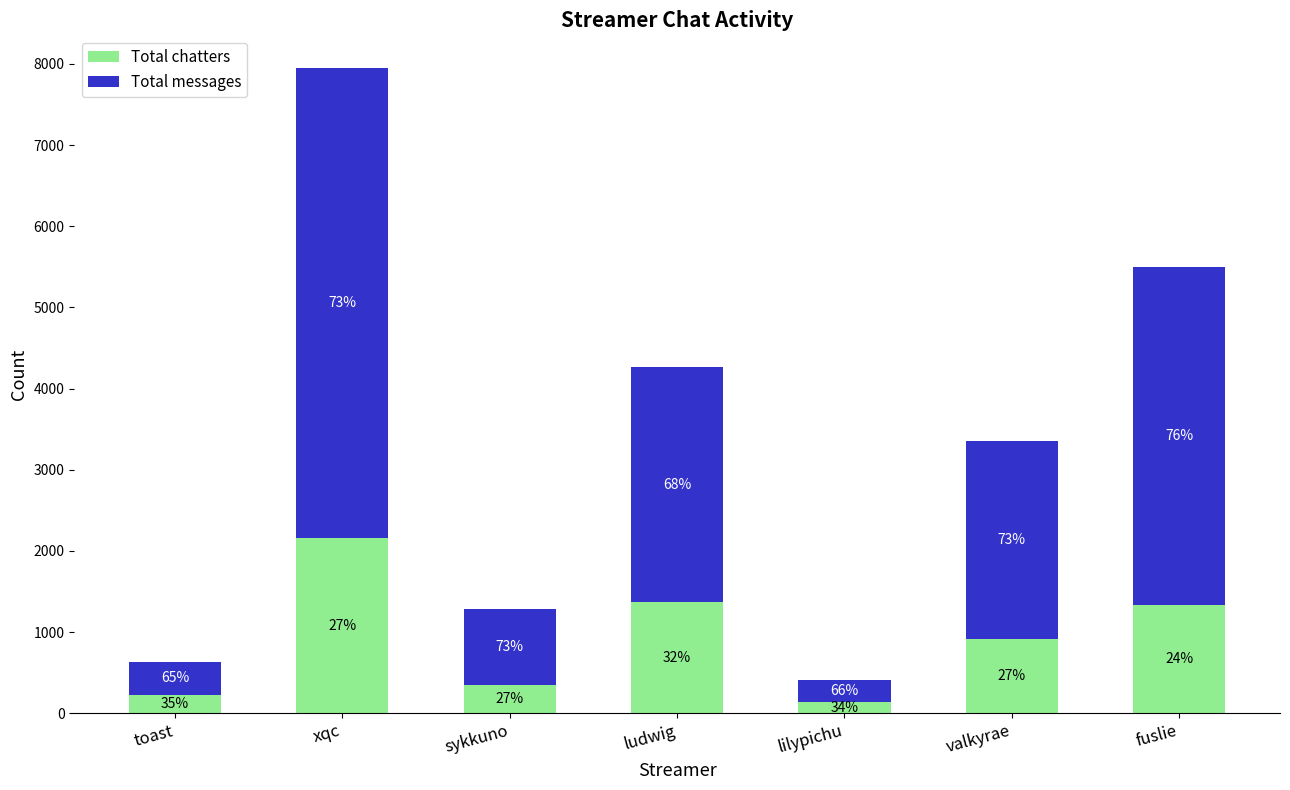

What is the difference between the second highest and second lowest values in the Total chatters series?

1149